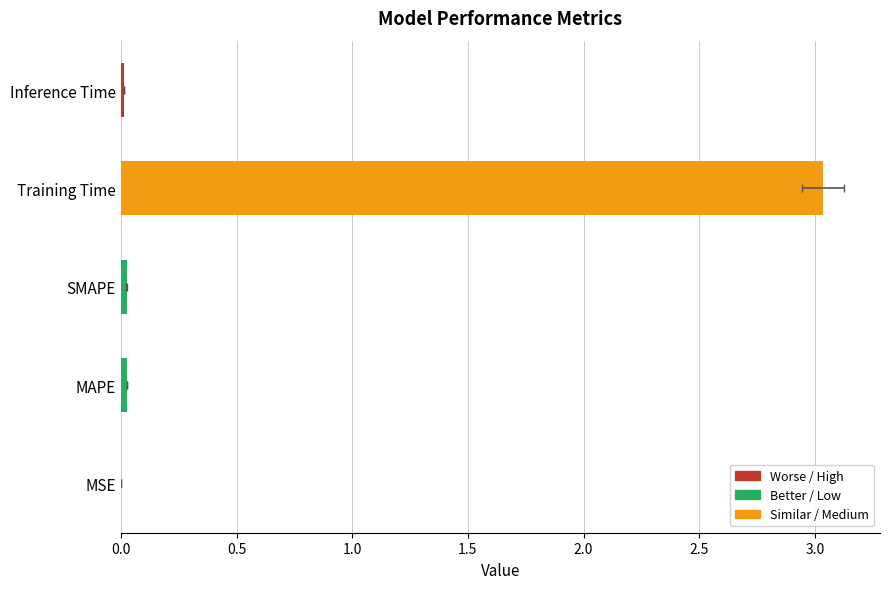

The value at MSE is 0.0. True or false?

False